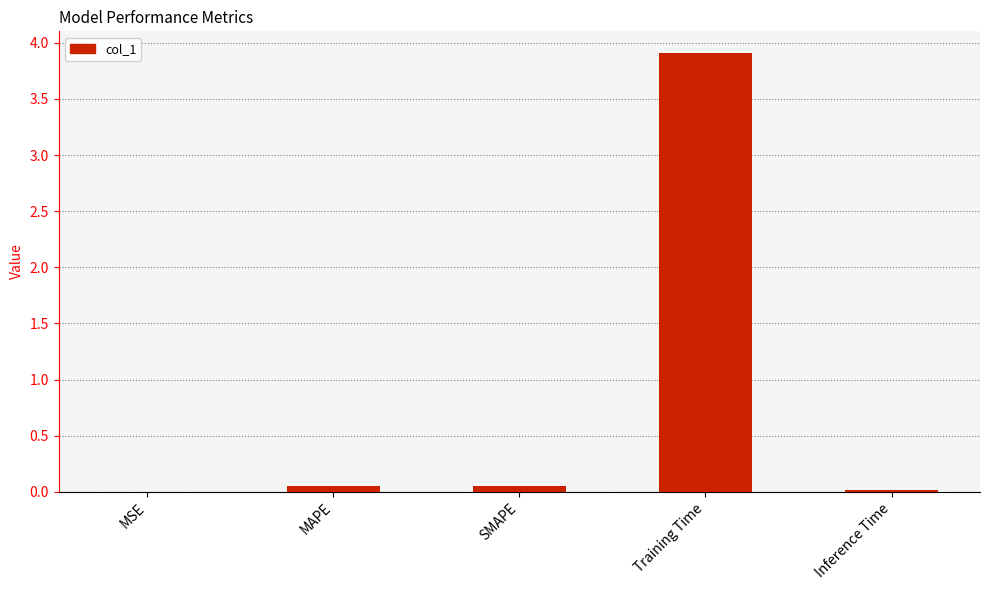

What is the sum of all values?

4.0